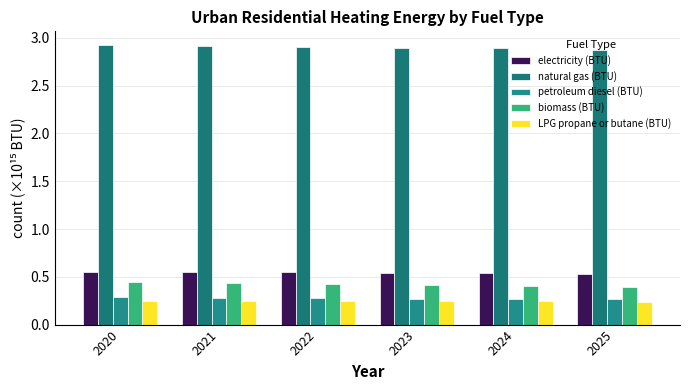

What is the maximum value shown in the chart?

2.9